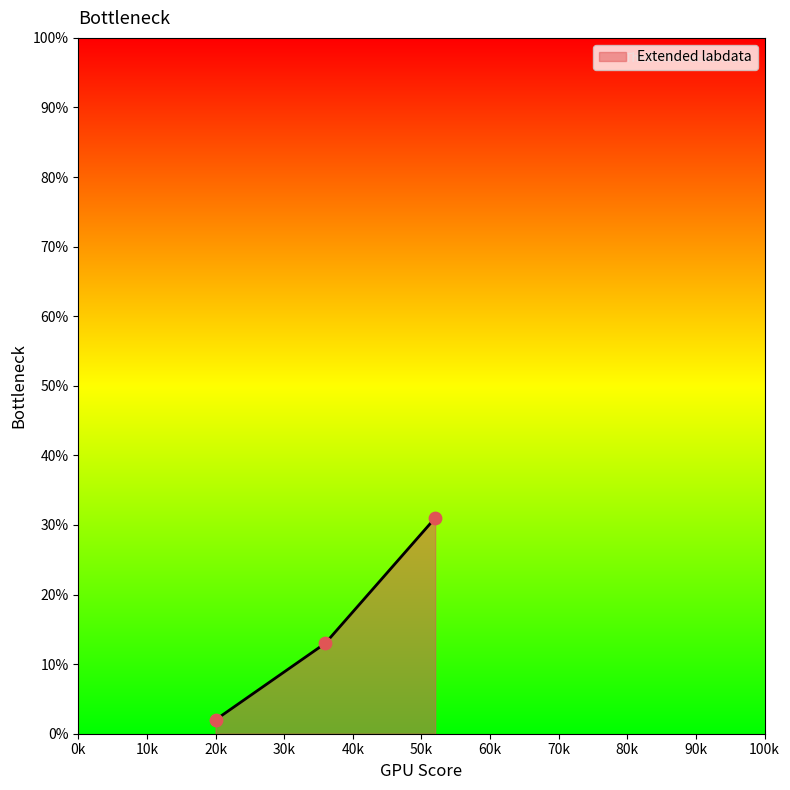

What is the highest value of the Extended labdata series?

31.0